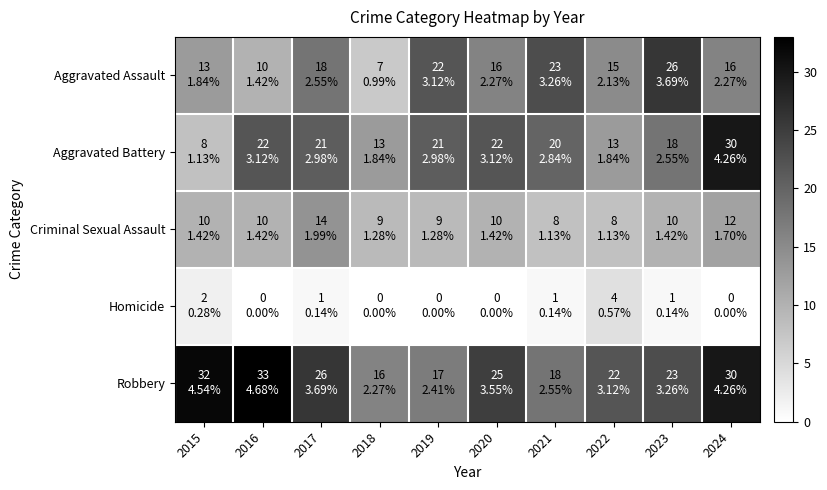

Reading left to right, transcribe all the data shown in this chart.

Aggravated Assault: 2015=13	2016=10	2017=18	2018=7	2019=22	2020=16	2021=23	2022=15	2023=26	2024=16
Aggravated Battery: 2015=8	2016=22	2017=21	2018=13	2019=21	2020=22	2021=20	2022=13	2023=18	2024=30
Criminal Sexual Assault: 2015=10	2016=10	2017=14	2018=9	2019=9	2020=10	2021=8	2022=8	2023=10	2024=12
Homicide: 2015=2	2016=0	2017=1	2018=0	2019=0	2020=0	2021=1	2022=4	2023=1	2024=0
Robbery: 2015=32	2016=33	2017=26	2018=16	2019=17	2020=25	2021=18	2022=22	2023=23	2024=30